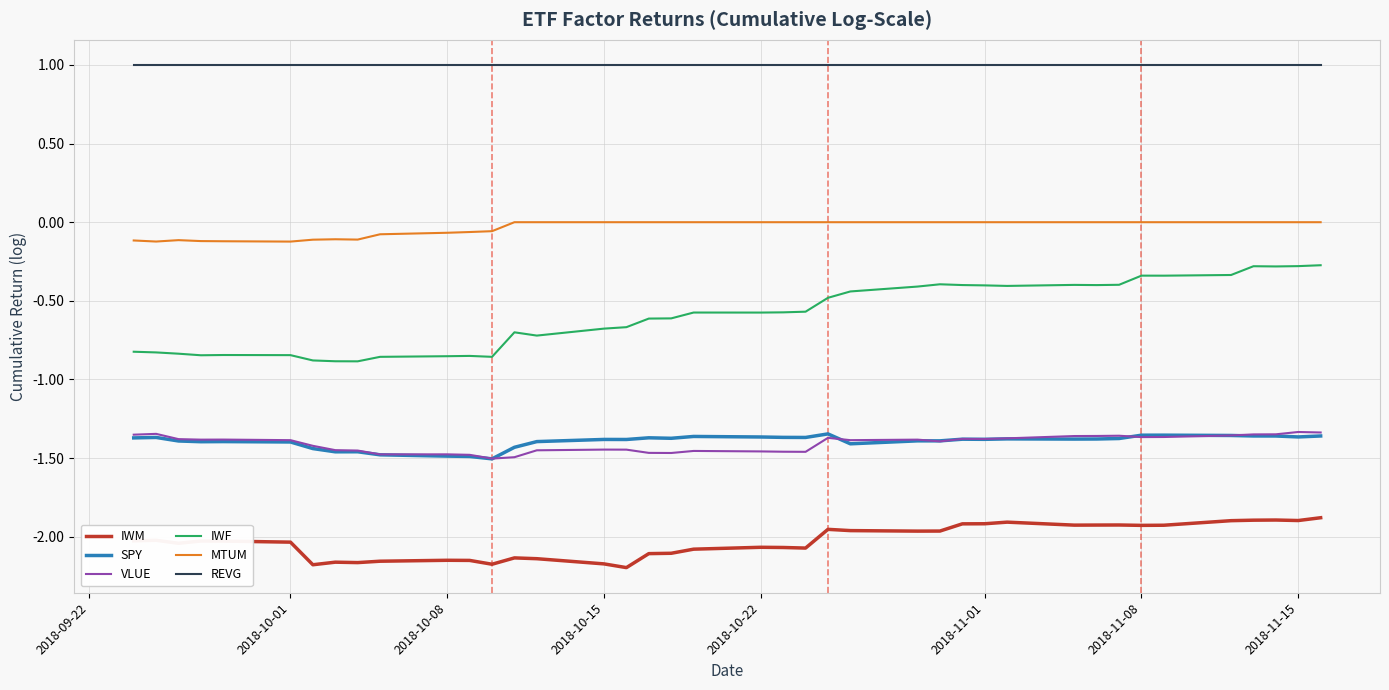

Which series has the widest spread of values?

IWF